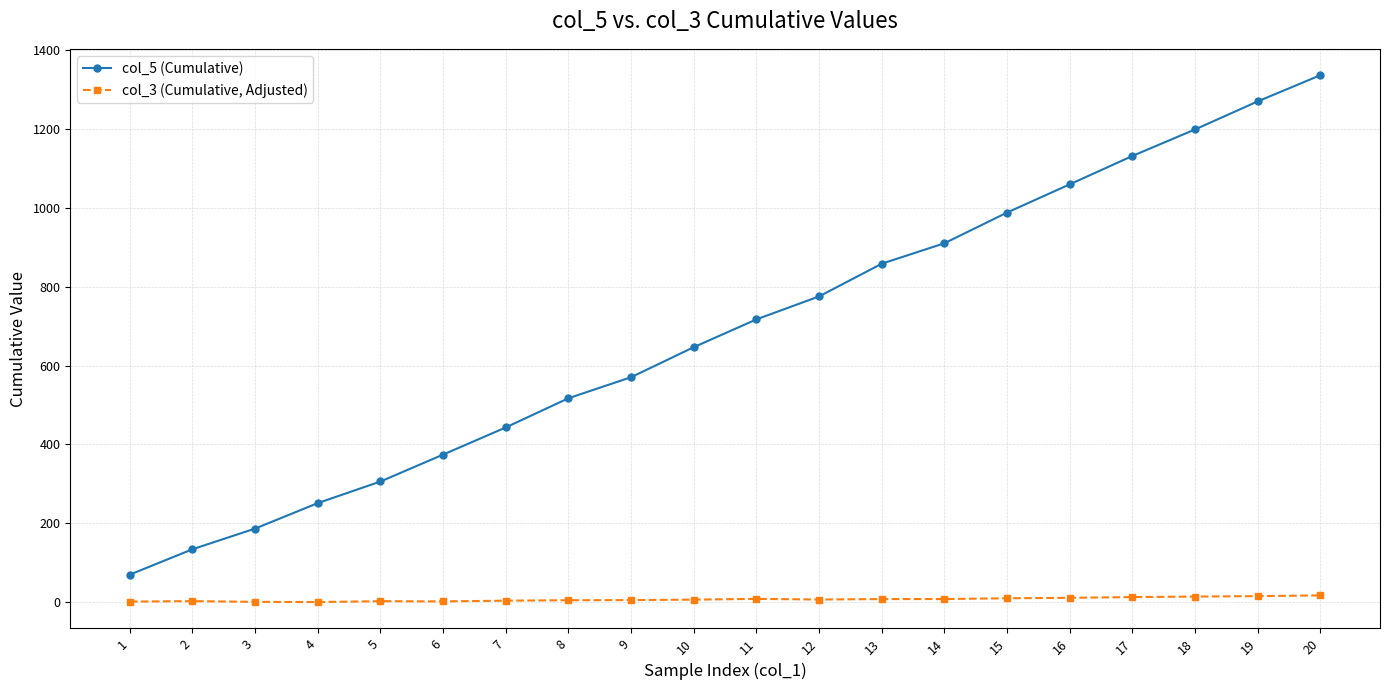

List the series in order of their overall mean, lowest first.

col_3 (Cumulative, Adjusted), col_5 (Cumulative)